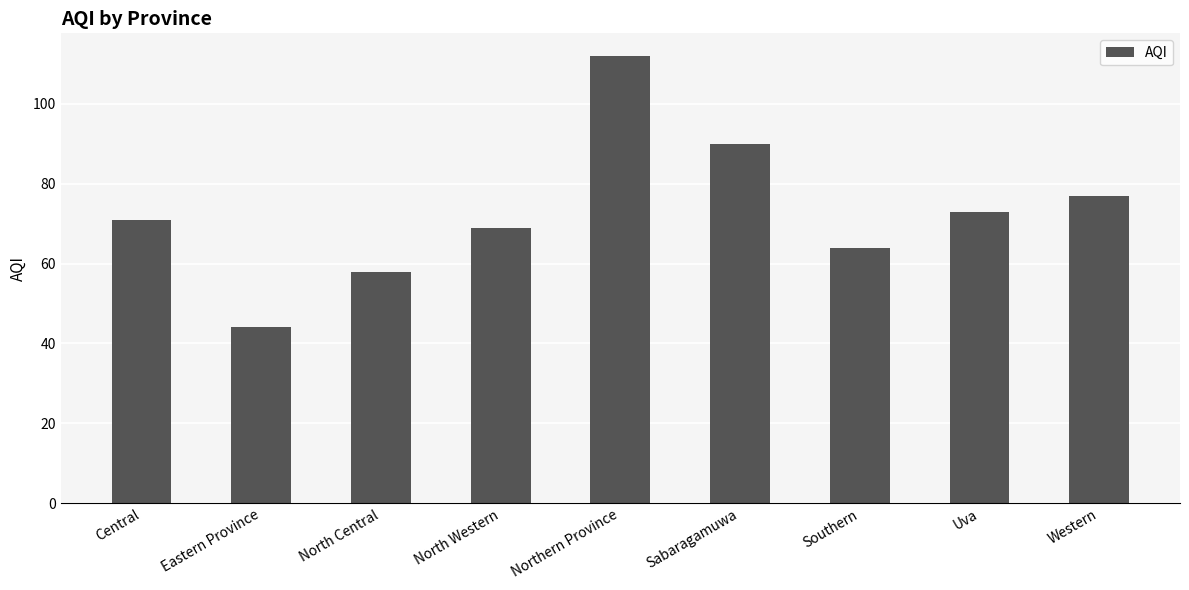

Are the bars horizontal?

No